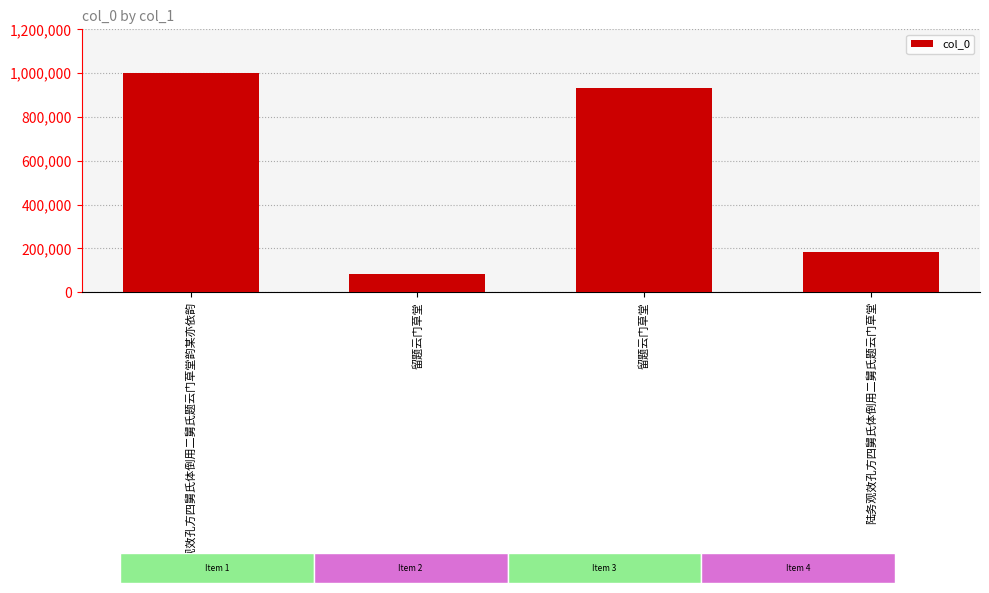

Approximately how many times larger is the value at 留题云门草堂 compared to 陆务观效孔方四舅氏体倒用二舅氏题云门草堂?

5.1